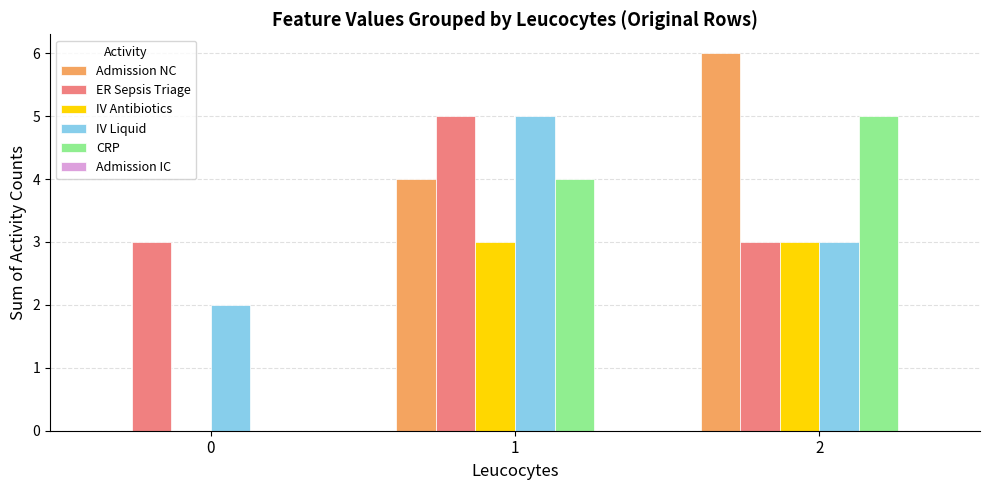

Which series has the largest total across all categories?

ER Sepsis Triage